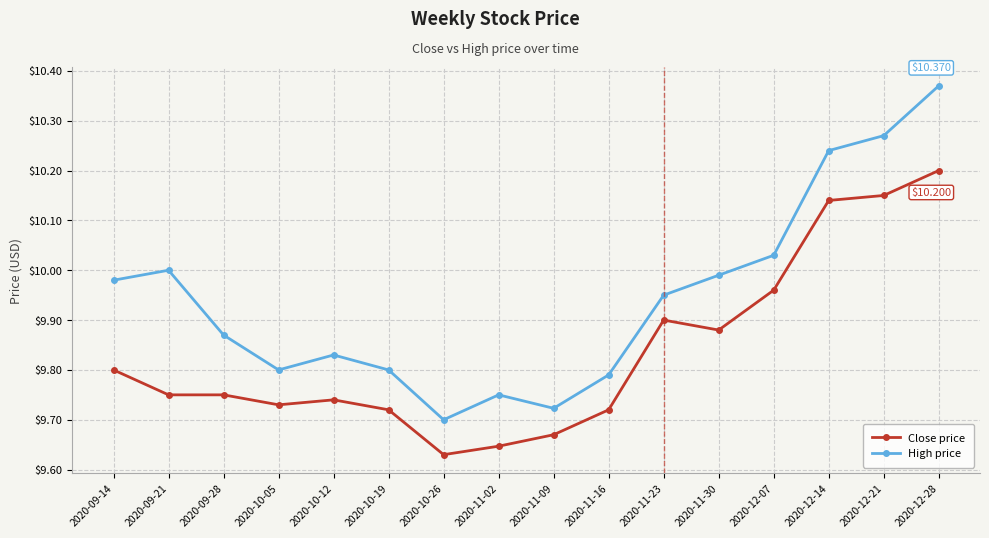

Which series has the largest total across all categories?

High price